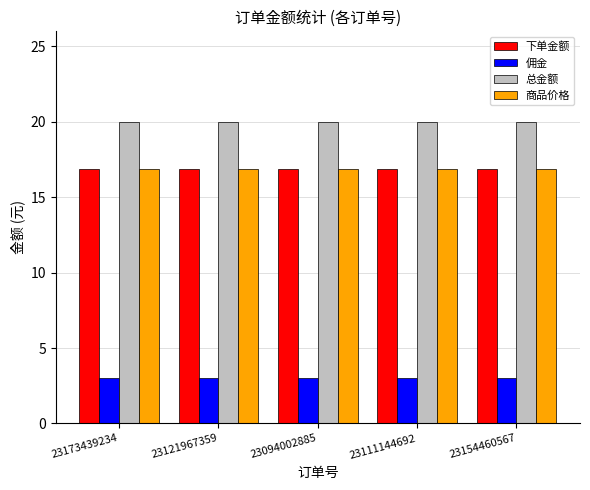

What is the difference between the highest and lowest values at 23121967359?

17.0